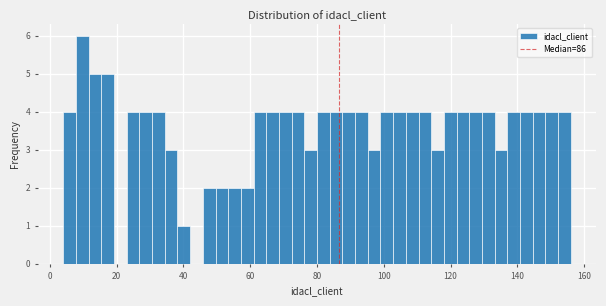

Read against the x-axis, roughly where is the centre of the tallest bar?

10